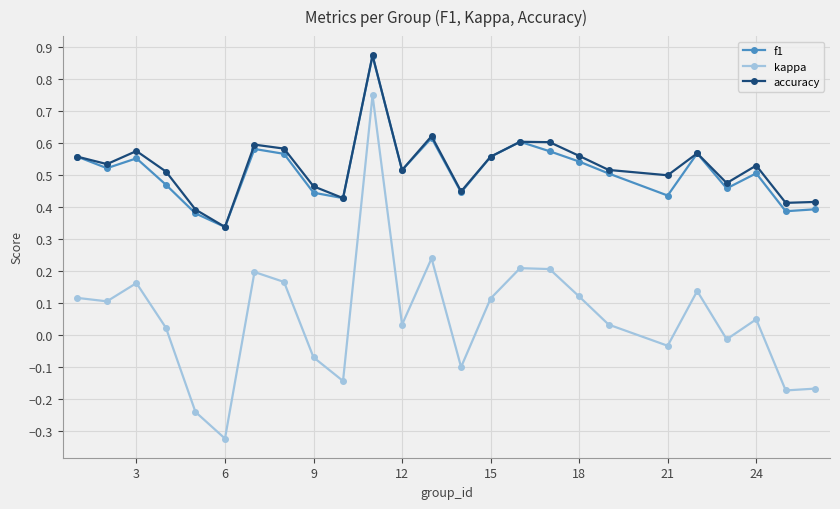

Which series has the largest range (max minus min)?

kappa